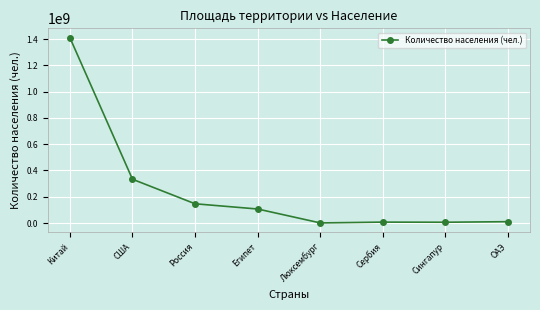

Which category has the highest value across all series?

Китай